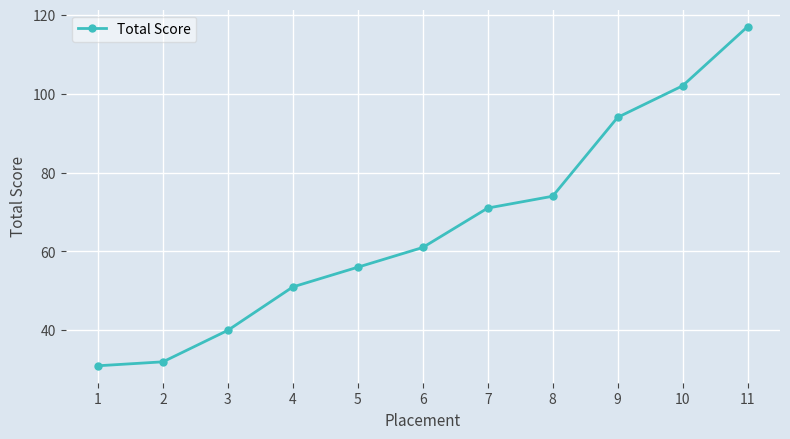

The value at 2 is 32. True or false?

True